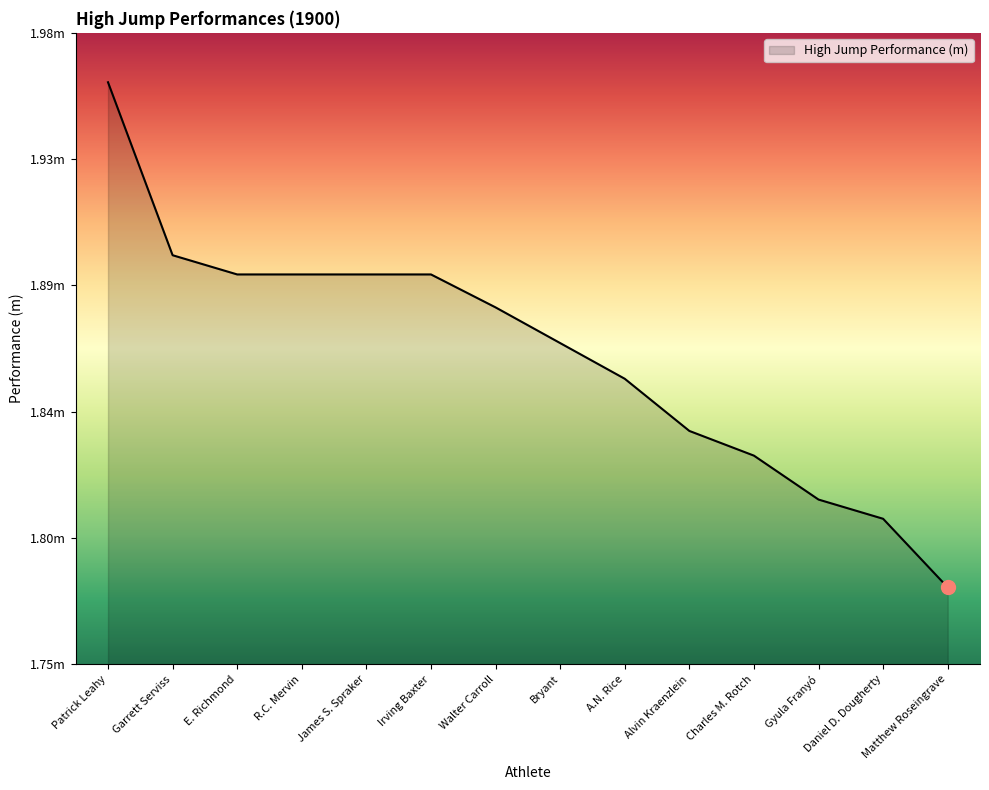

What value does the data have at Garrett Serviss?

1.9